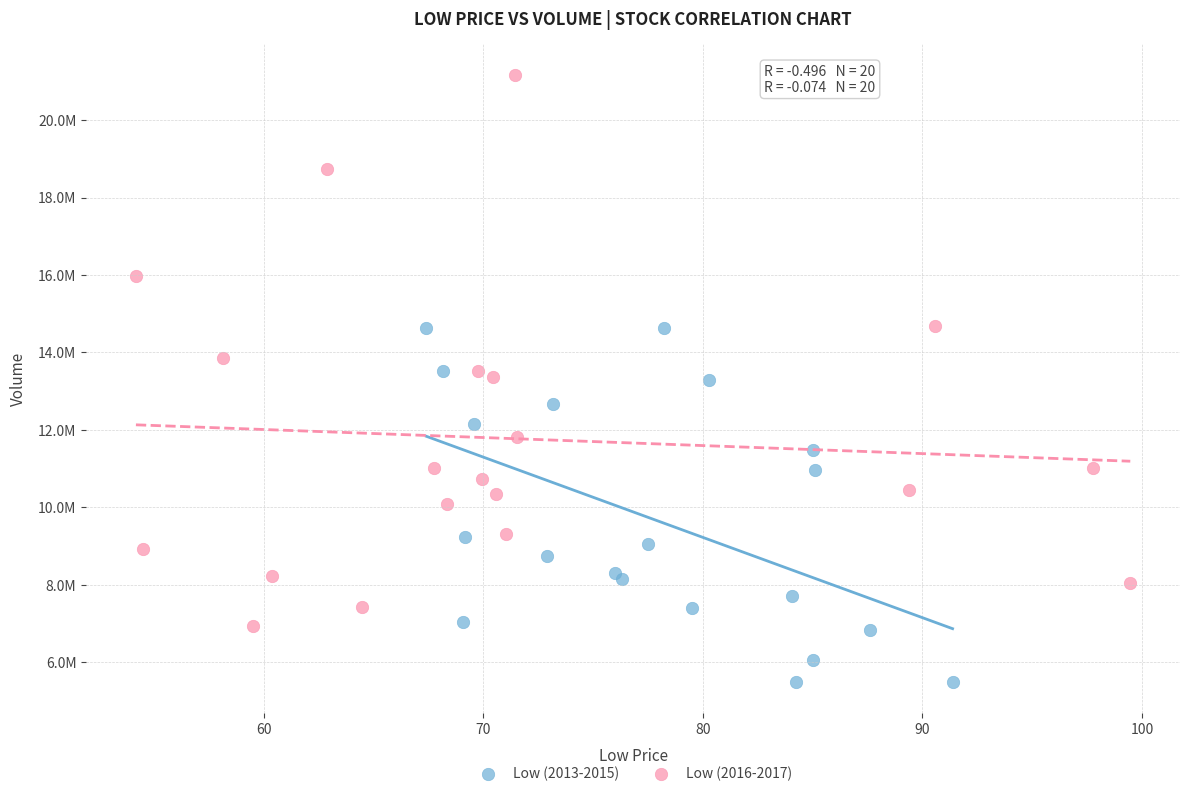

Which series reaches the maximum Y coordinate?

Low (2016-2017)